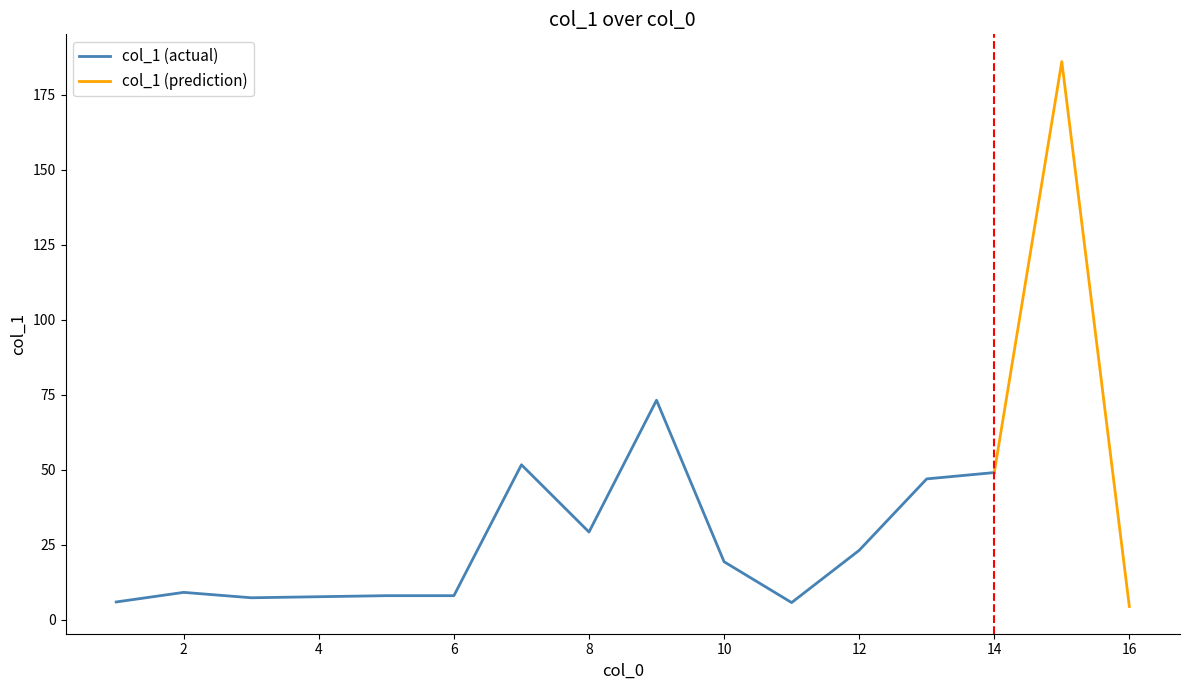

Count the number of categories in the chart.

15